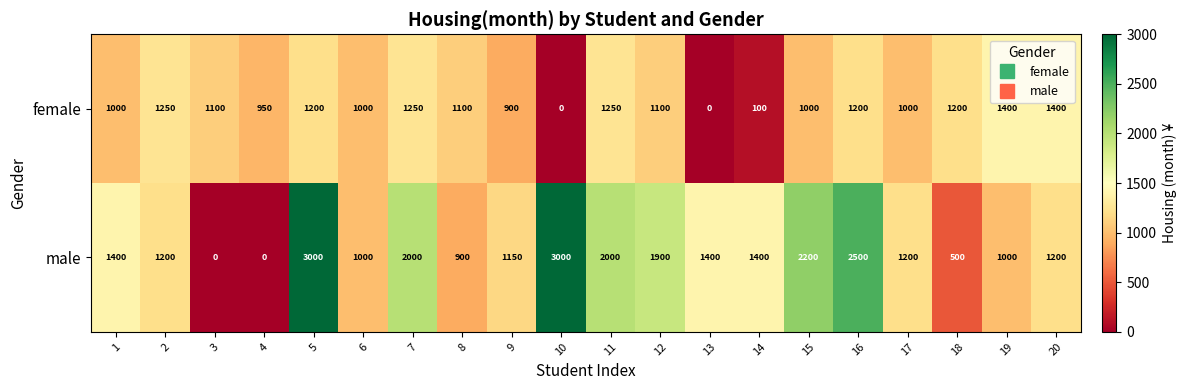

The value of female at 9 is 404. True or false?

False